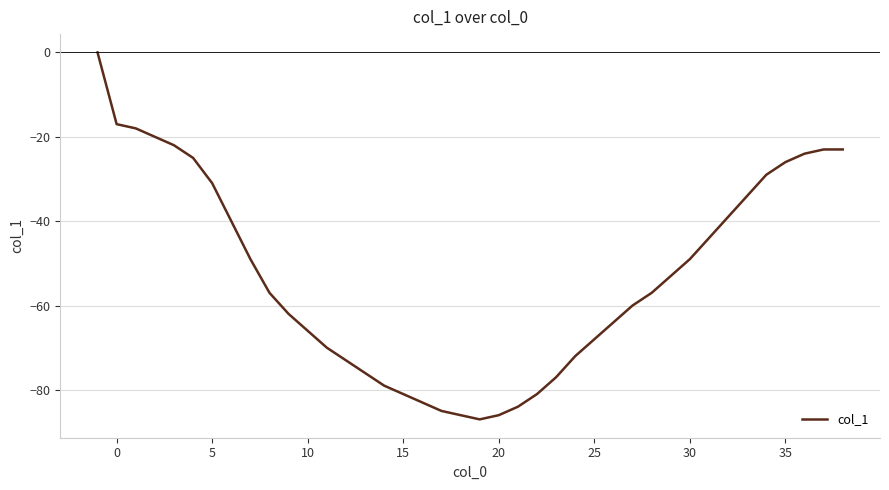

Does the chart have visible grid lines?

Yes